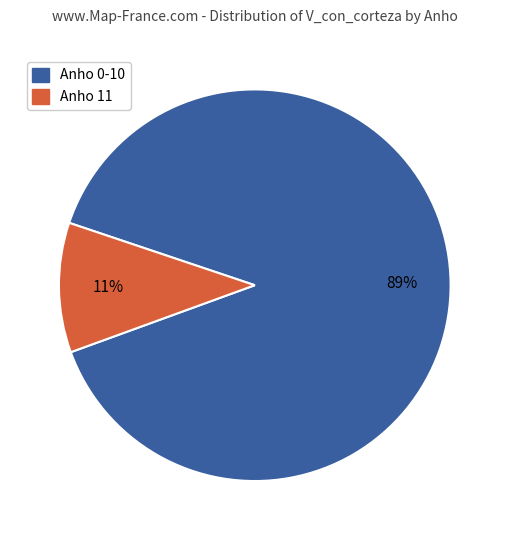

To the nearest percent, what portion does Anho 0-10 represent?

89%